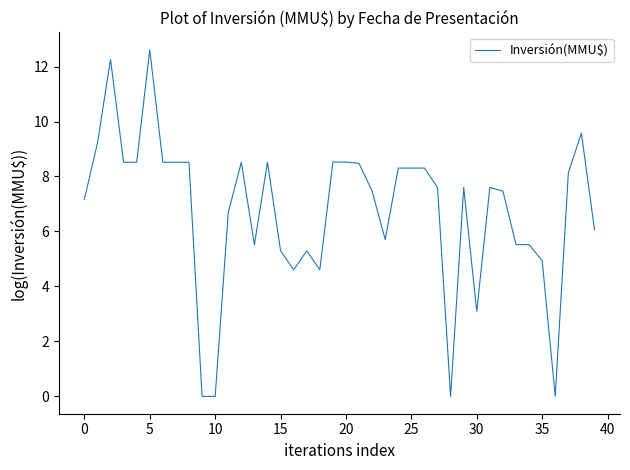

What is the difference between the maximum and minimum values?

12.6